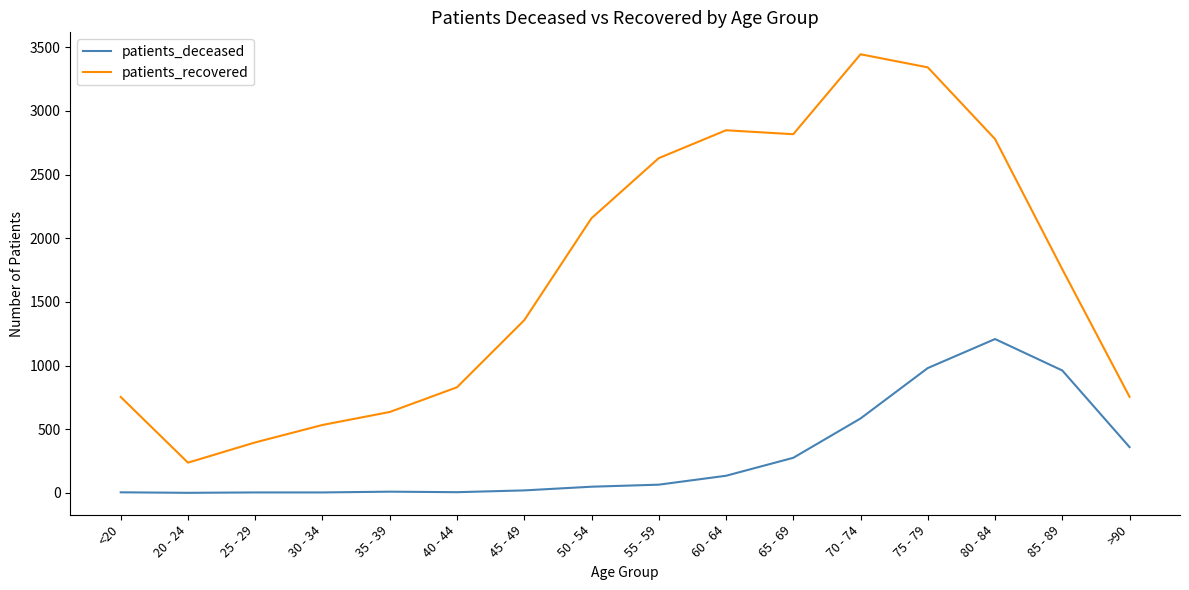

At which label is patients_recovered closest to 1841?

85 - 89